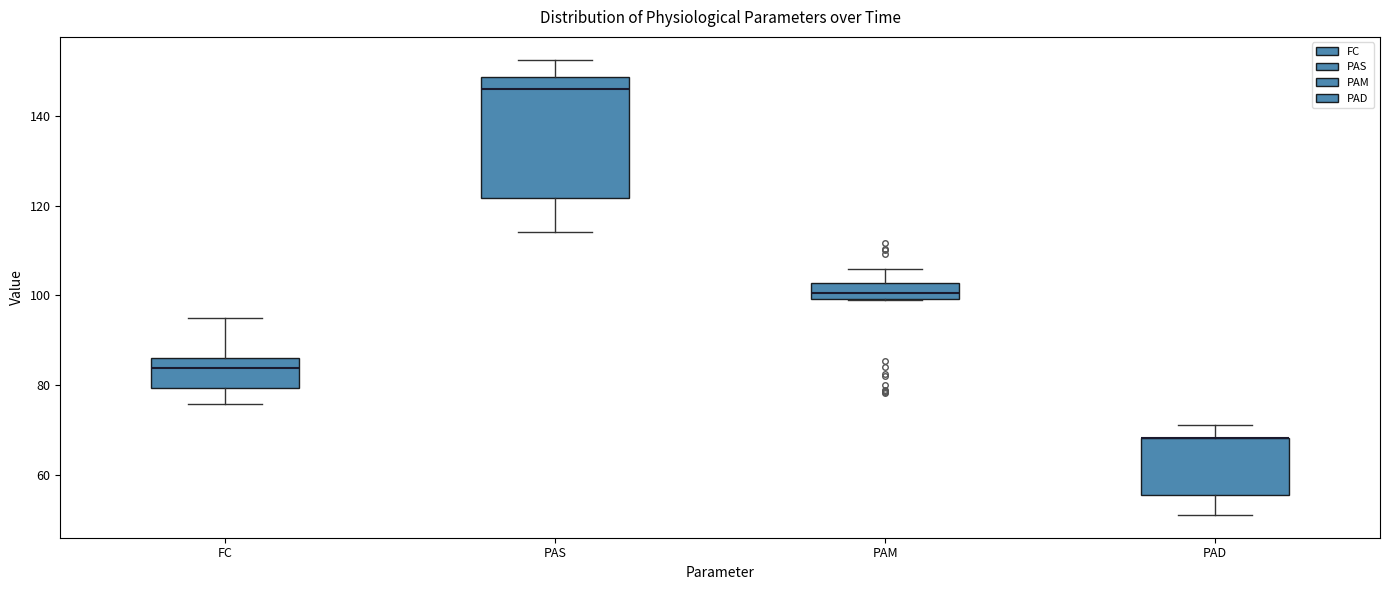

Reading left to right, transcribe this box plot: for each box, give where its median line is, the range the box spans, and where its two whiskers end, as read against the y-axis. The values are not printed on the chart, so give them approximately, as read against the axis.

FC: median 84, box 80 to 86, whiskers 76 to 94
PAS: median 146, box 122 to 148, whiskers 114 to 152
PAM: median 100 (inside the box), box 100 to 102, whiskers 98 to 106
PAD: median 68 (drawn on the box's upper edge), box 56 to 68, whiskers 50 to 72